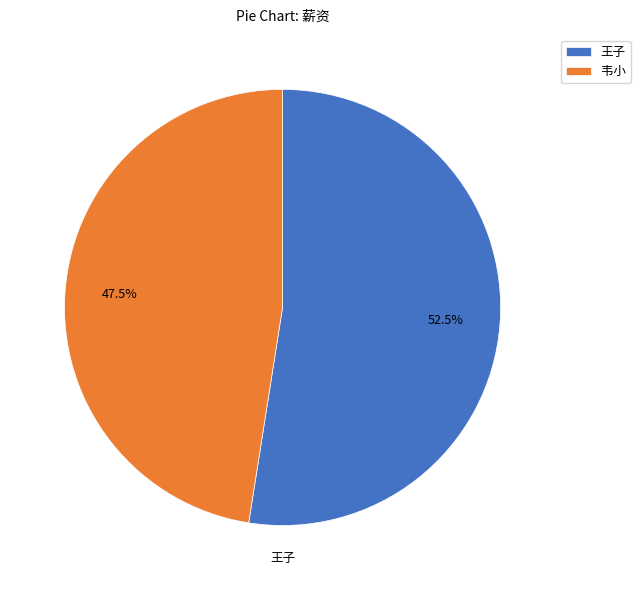

How many segments does this pie chart have?

2